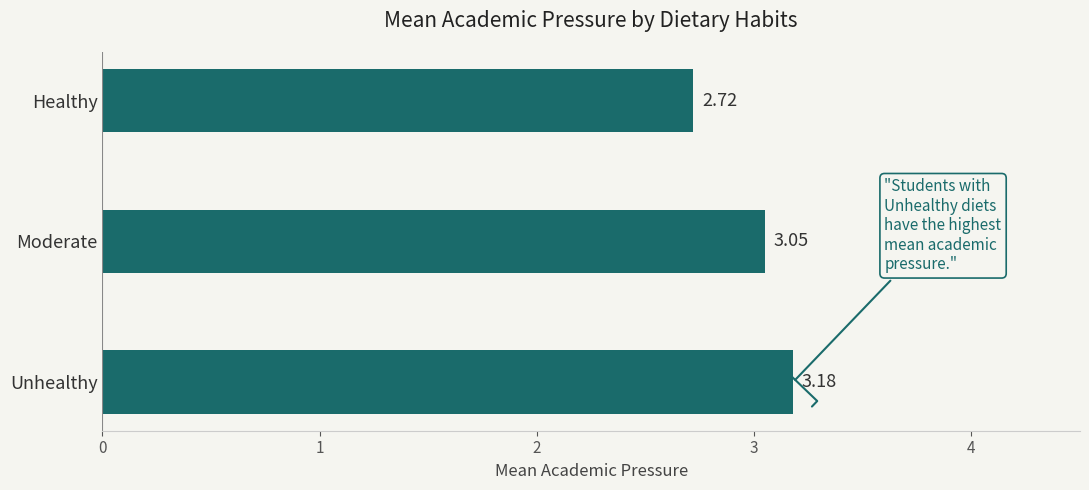

What is the change in value from Healthy to Unhealthy?

+0.5